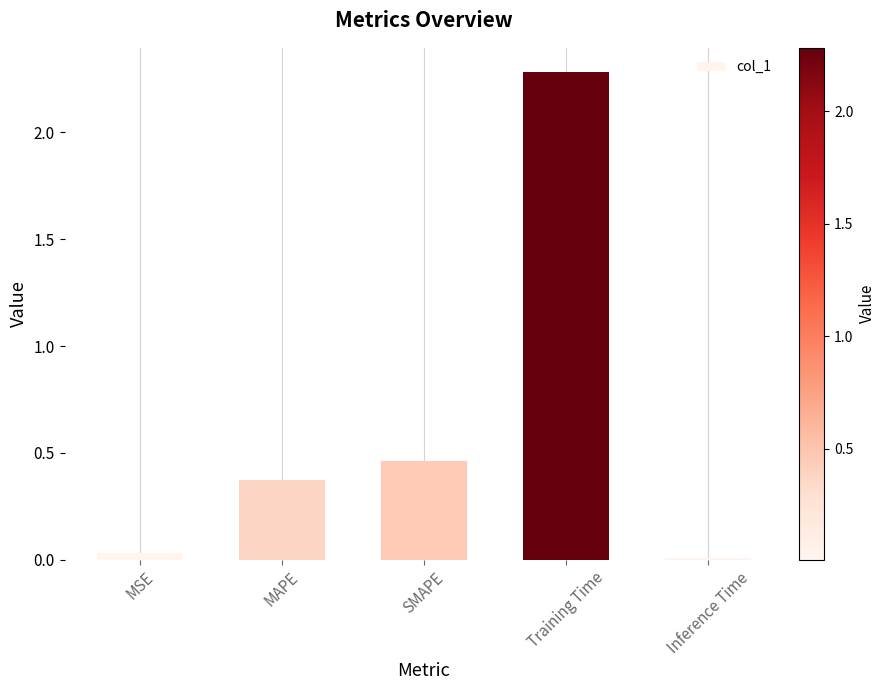

Are the bars grouped side by side (vs. stacked)?

No